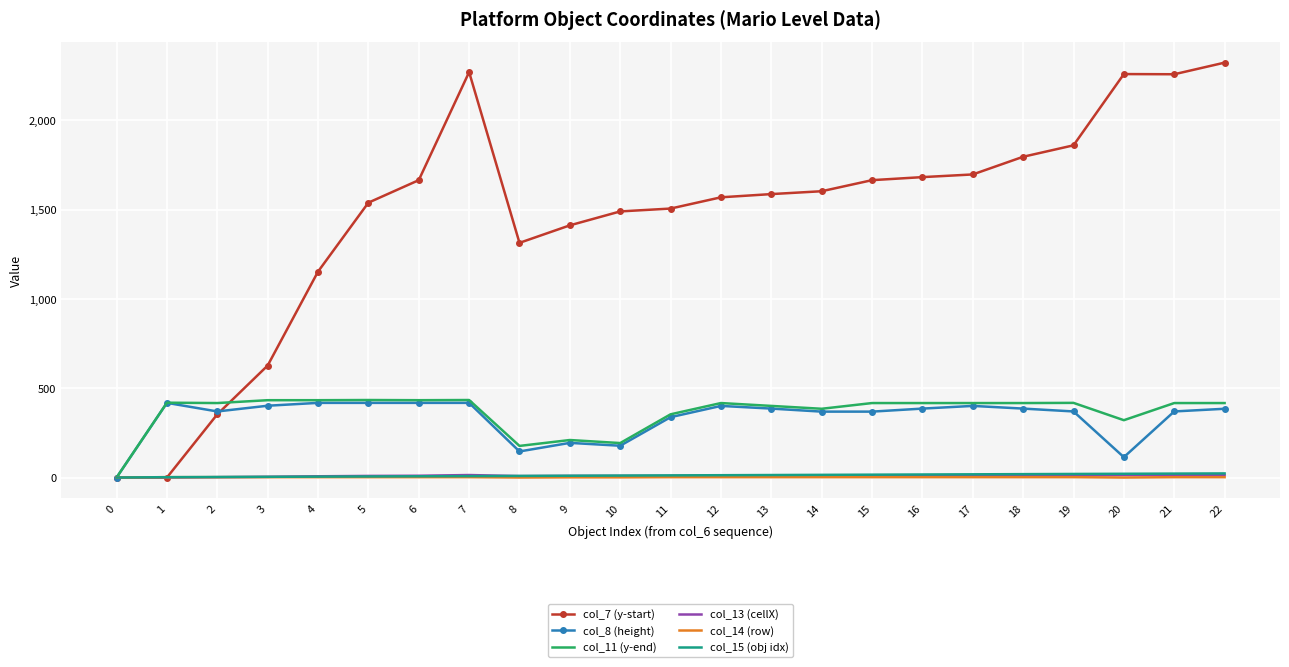

What is the maximum value shown in the chart?

2323